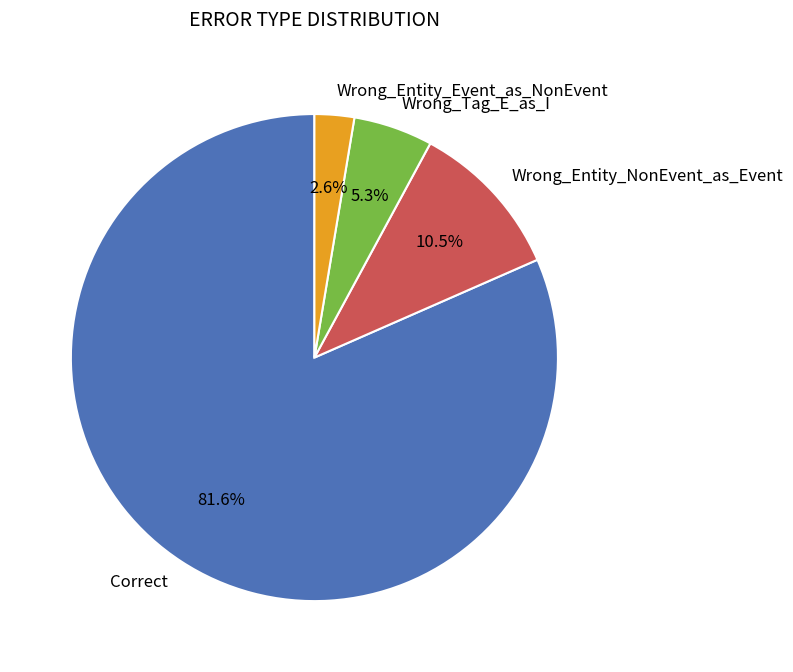

What is the ratio of the value at Wrong_Tag_E_as_I to the value at Correct?

0.1